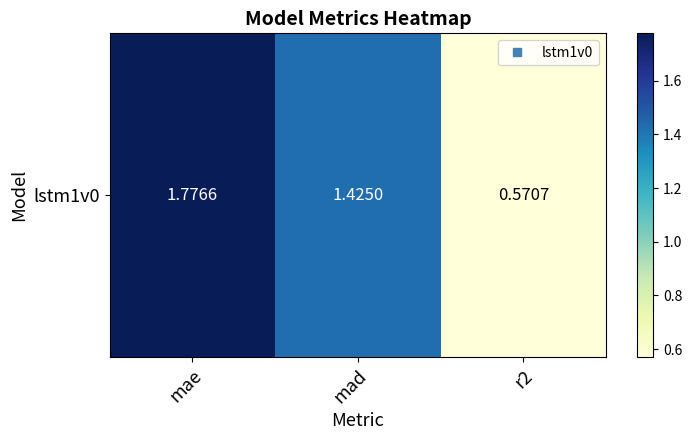

Reading left to right, transcribe all the data shown in this chart.

mae=1.8	mad=1.4	r2=0.6